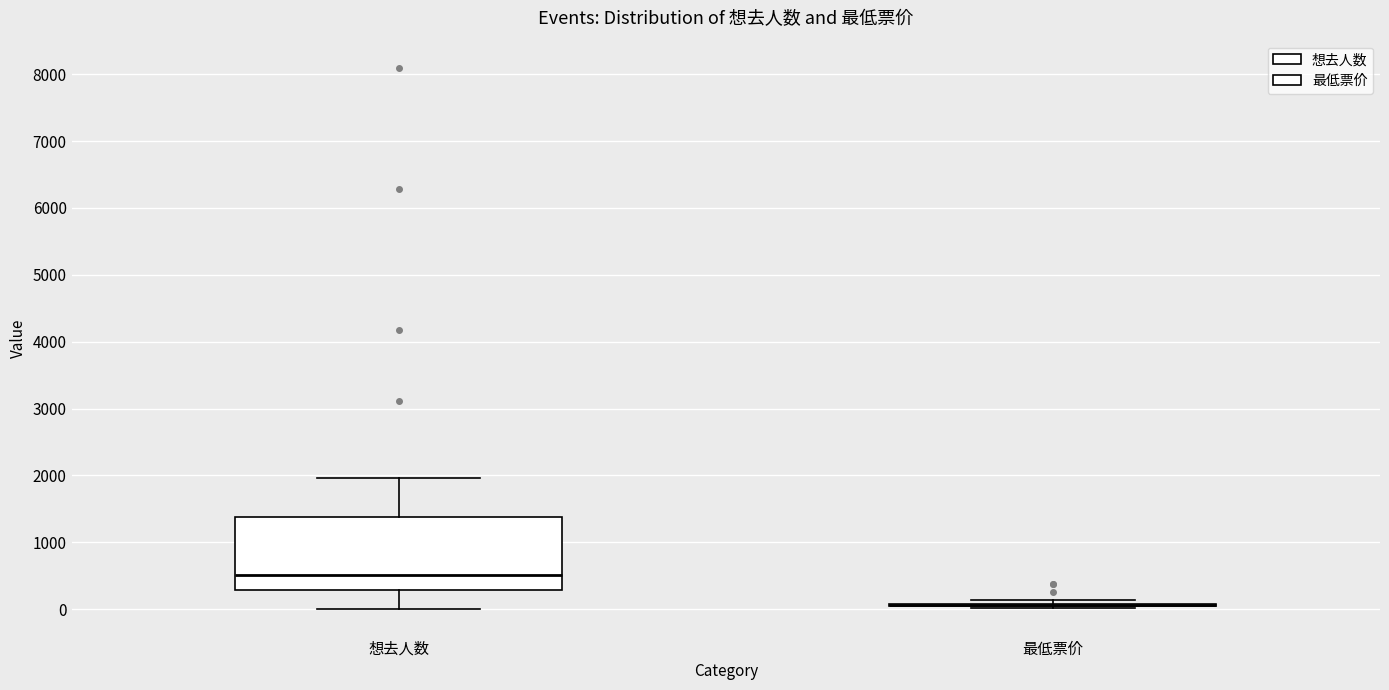

Comparing the boxes themselves (not the whiskers), which one is the tallest?

想去人数